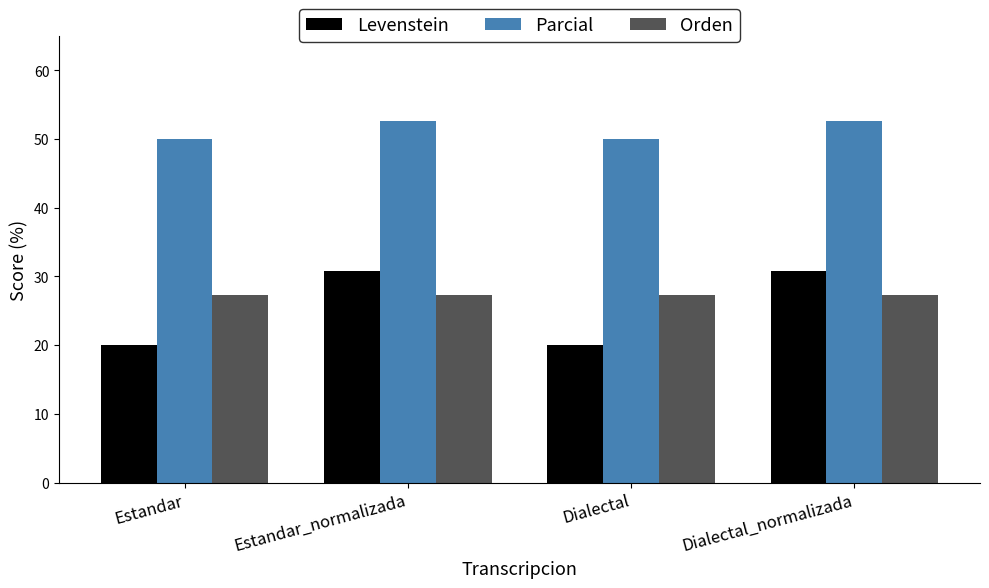

The Levenstein series shows 30.8 at Estandar_normalizada. True or false?

True